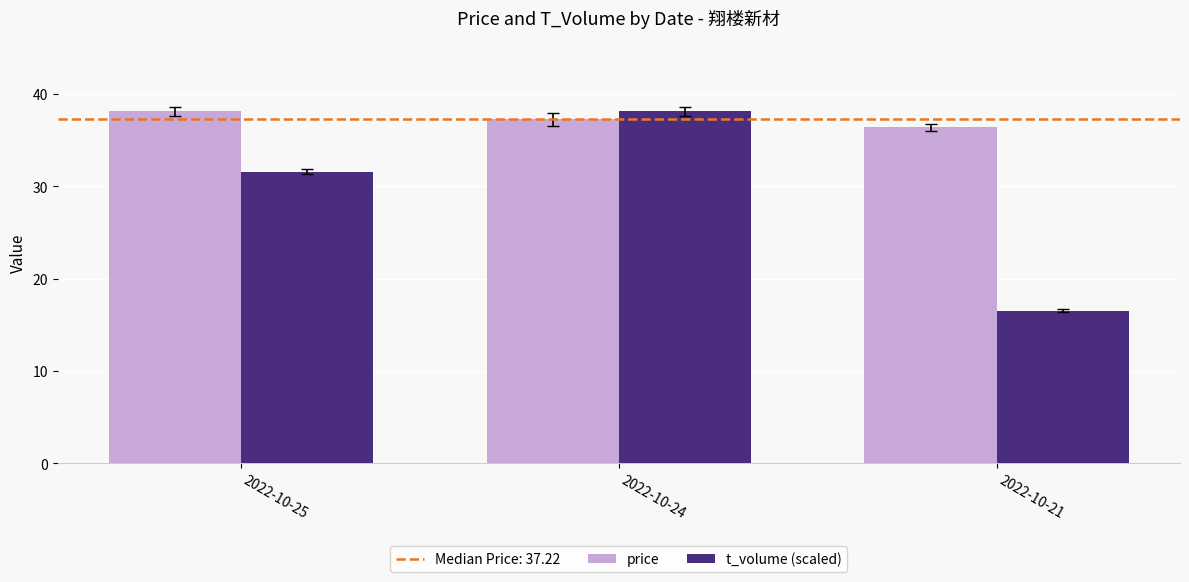

How many groups of bars are there?

3